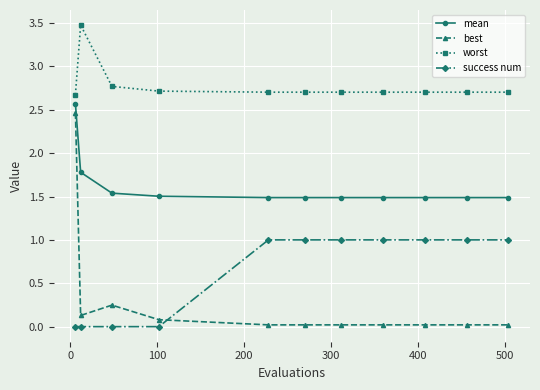

True or false: worst and mean cross at least once.

False